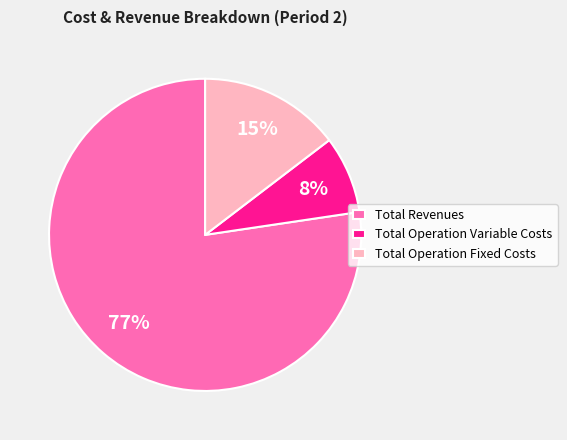

Which slice is the largest?

Total Revenues